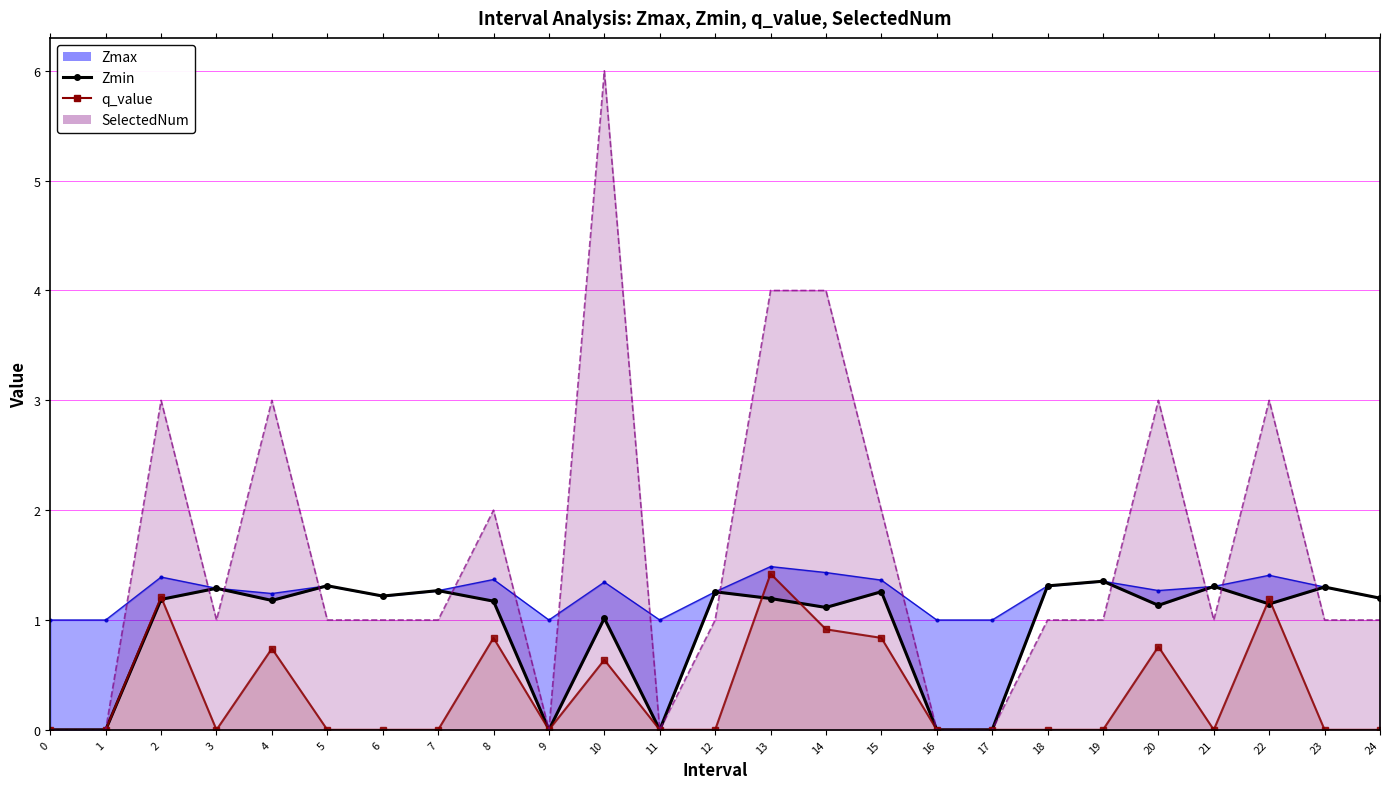

True or false: q_value and Zmin intersect in this chart.

True